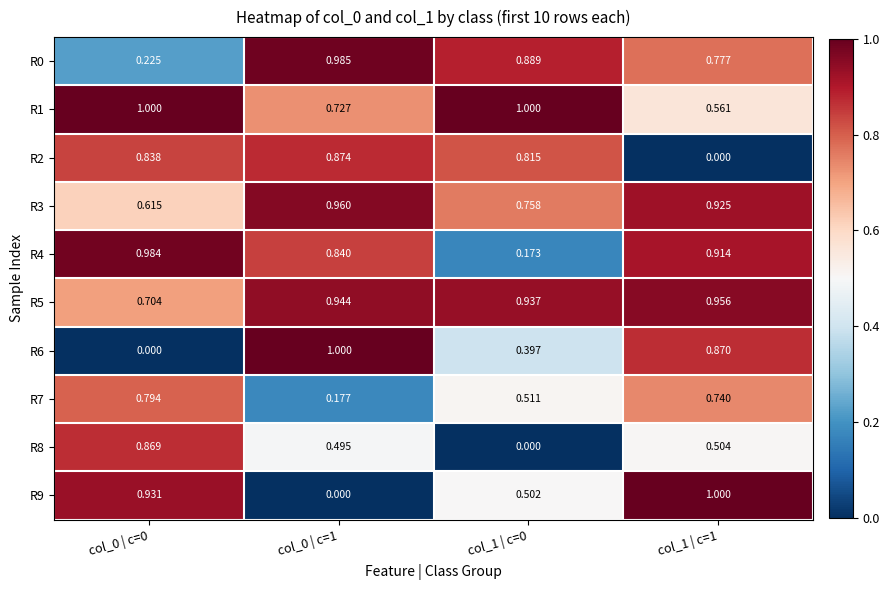

Is the value of R8 at col_1 | c=1 greater than the value of R7 at col_0 | c=0?

No